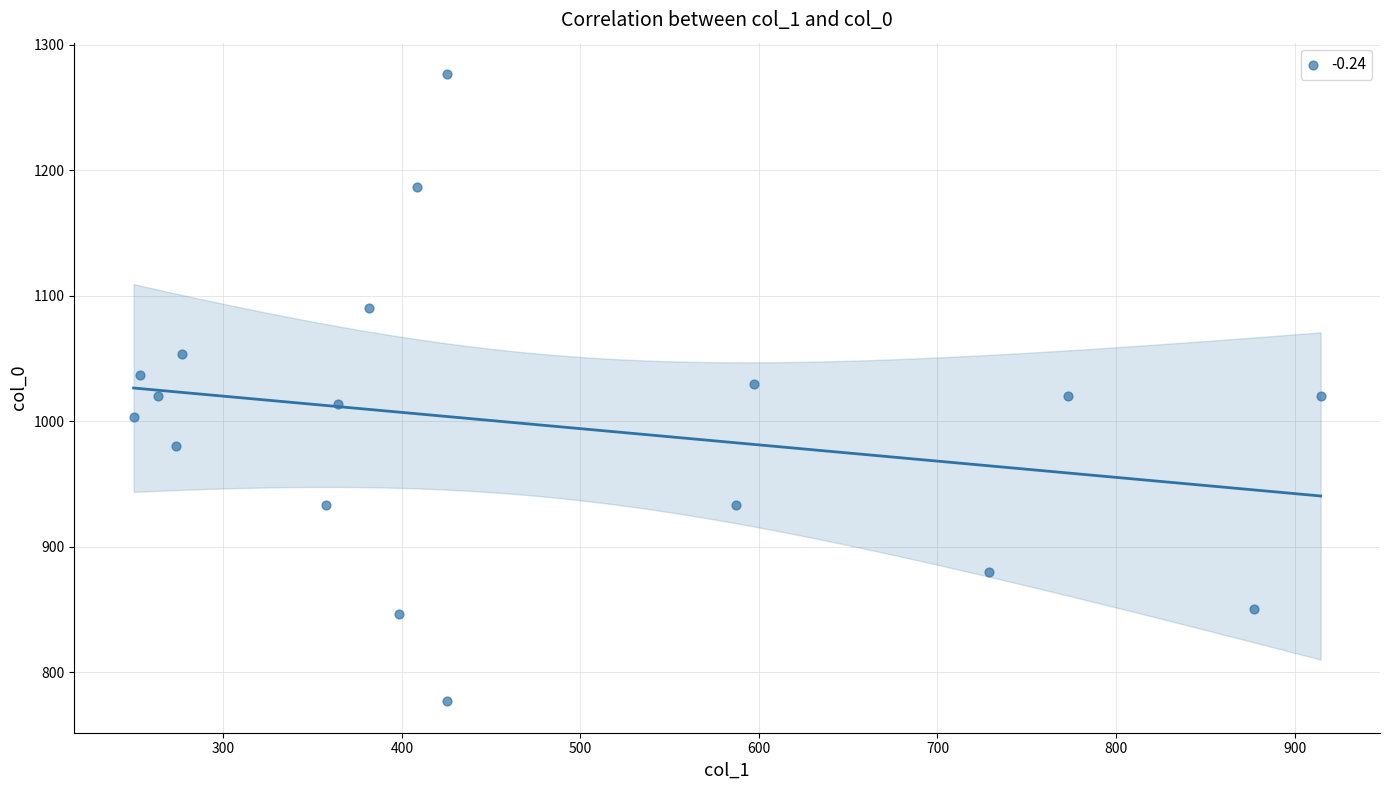

What is the range of Y values (max minus min)?

500.0